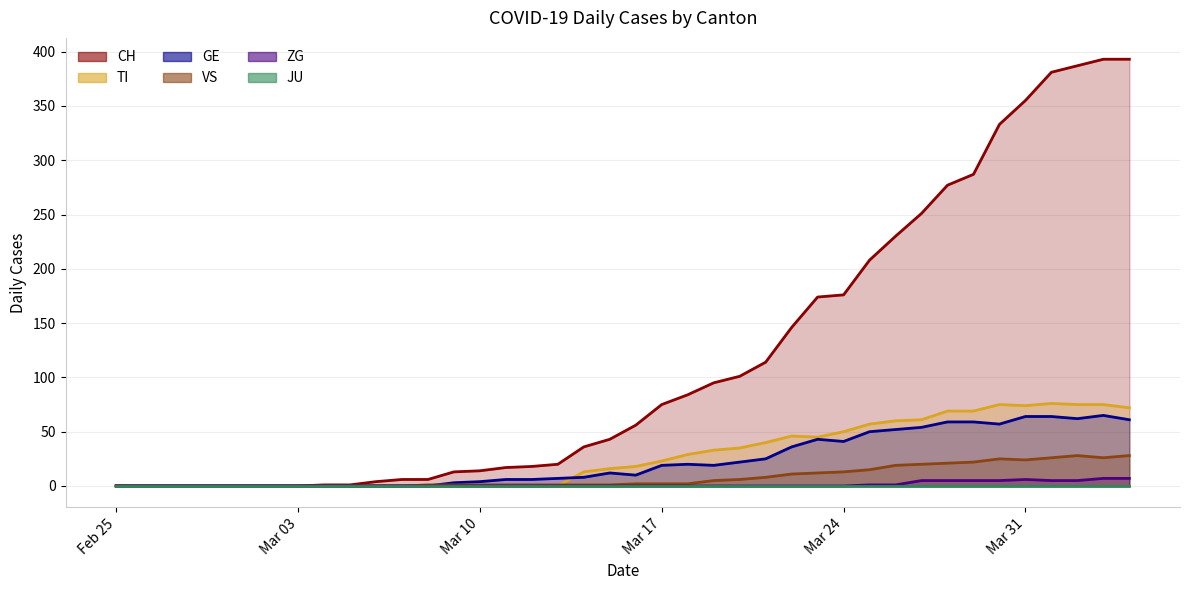

At which category does the chart reach its peak across all series?

2020-04-03